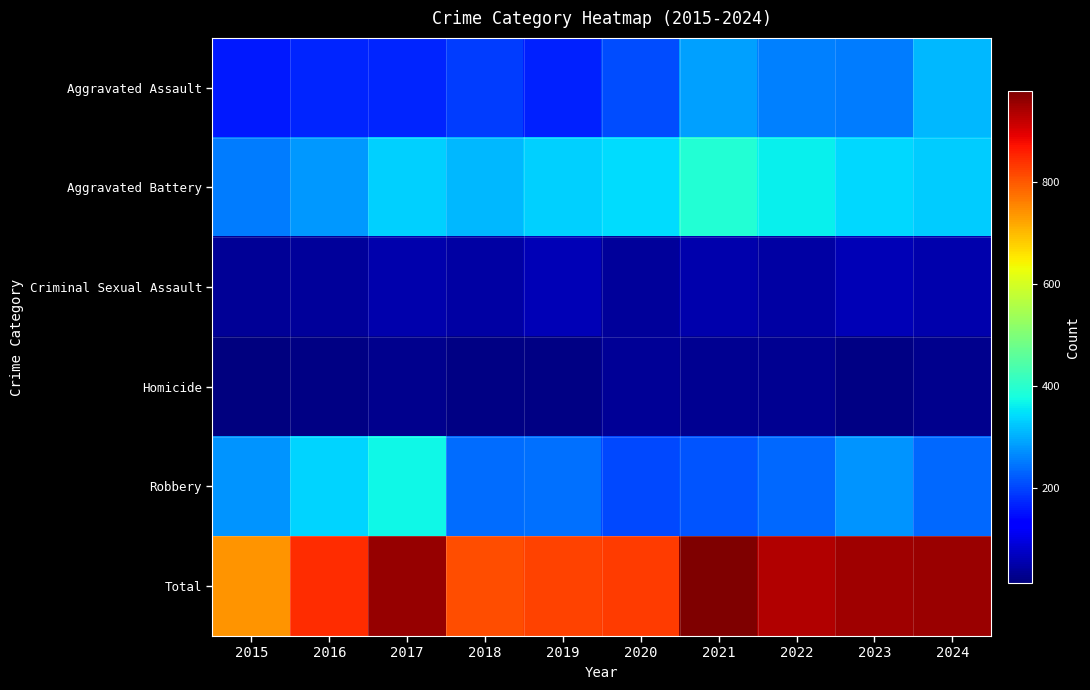

List the series in order of their peak value, highest first.

Total, Aggravated Battery, Robbery, Aggravated Assault, Criminal Sexual Assault, Homicide